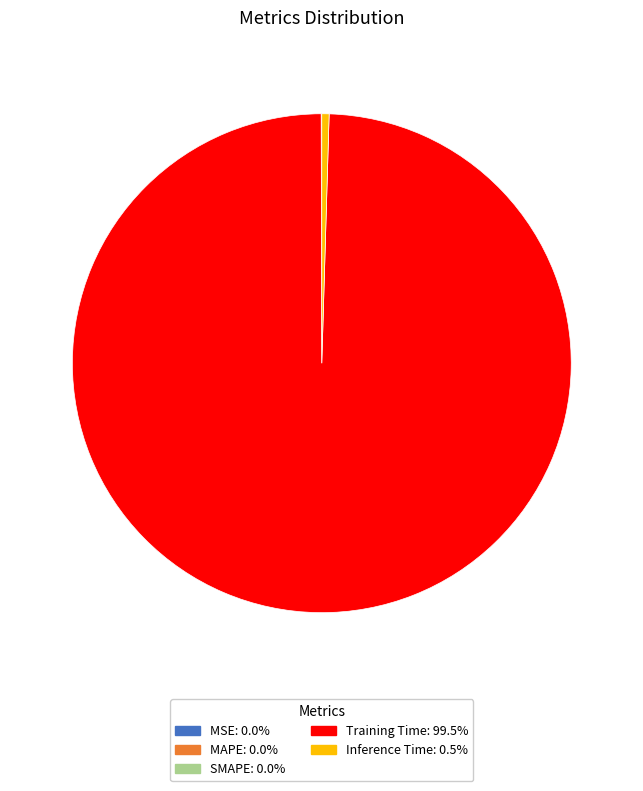

The Training Time slice represents 99% of the pie. True or false?

True